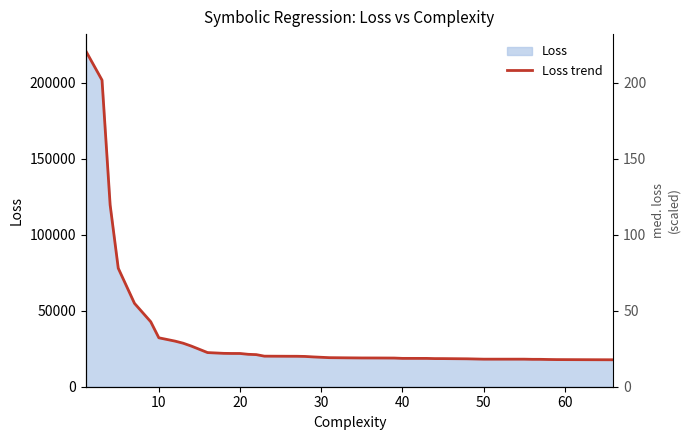

What is the difference between the maximum and minimum values?

203244.8